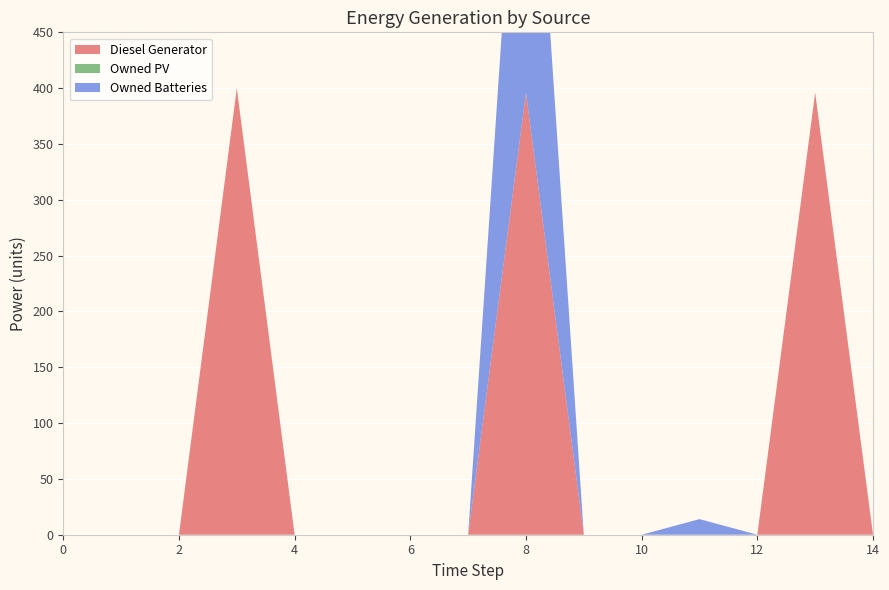

Reading left to right, what are all the values shown in this chart?

Diesel Generator: 0	0	0	400	0	0	0	0	396	0	0	0	0	396	0
Owned PV: 0	0	0	0	0	0	0	0	0	0	0	0	0	0	0
Owned Batteries: 0	0	0	0	0	0	0	0	378	0	0	14	0	0	0